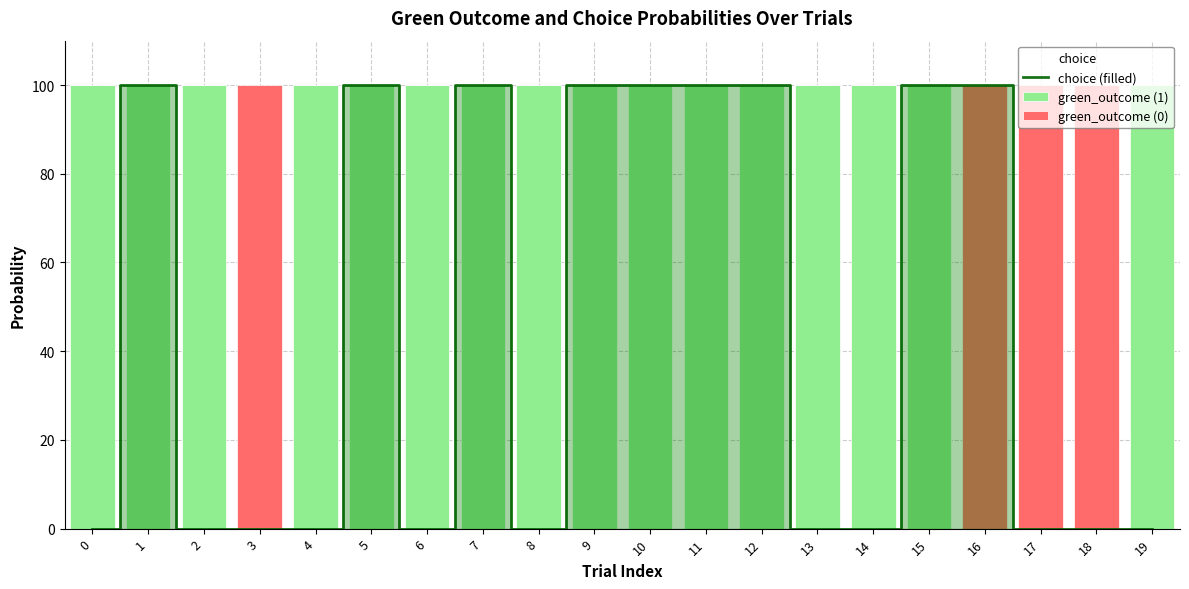

Does the chart contain stacked bars?

No